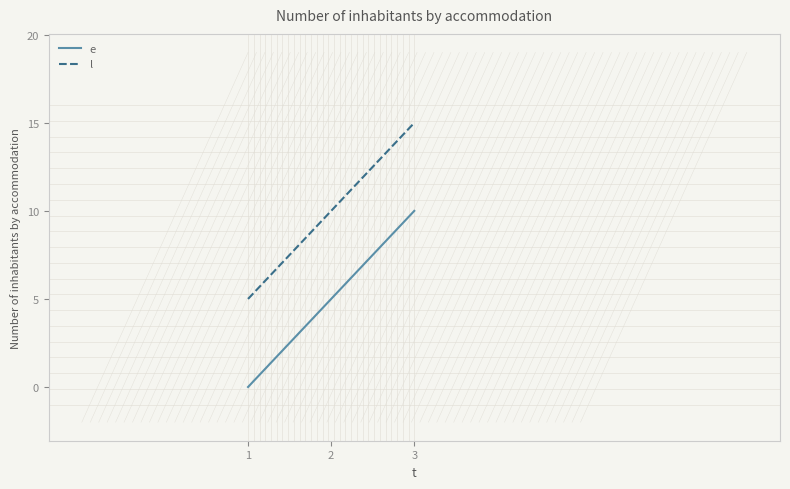

What is the maximum value for e?

10.0